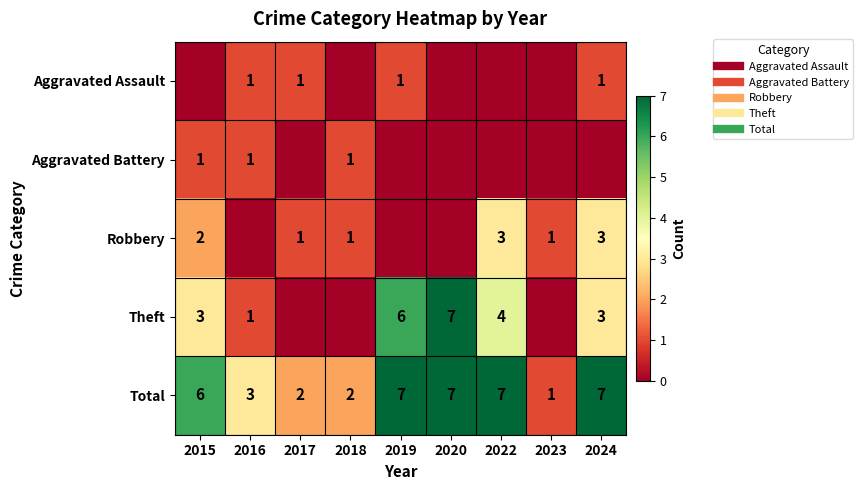

List the labels in order of Robbery value, smallest first.

2016, 2019, 2020, 2017, 2018, 2023, 2015, 2022, 2024